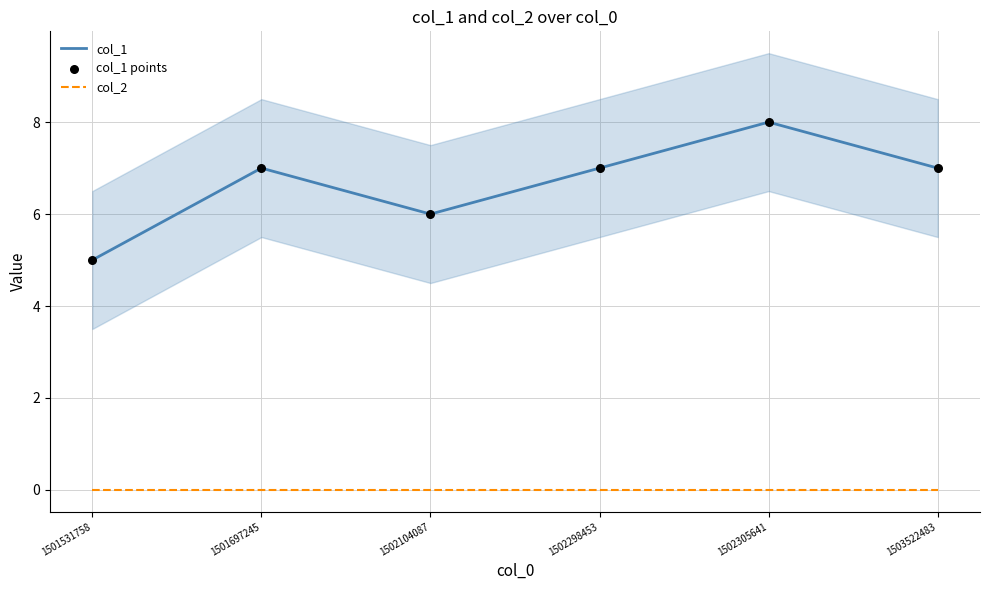

At how many categories does at least one series exceed 0?

6